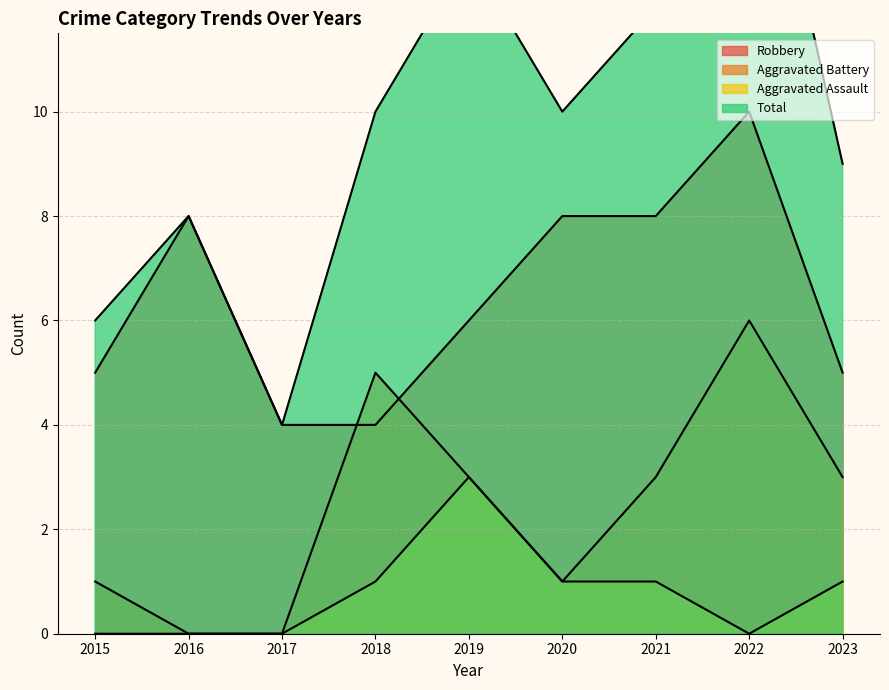

Reading right to left, extract all data points from this chart.

Robbery: 2023=5	2022=10	2021=8	2020=8	2019=6	2018=4	2017=4	2016=8	2015=5
Aggravated Battery: 2023=3	2022=6	2021=3	2020=1	2019=3	2018=5	2017=0	2016=0	2015=1
Aggravated Assault: 2023=1	2022=0	2021=1	2020=1	2019=3	2018=1	2017=0	2016=0	2015=0
Total: 2023=9	2022=17	2021=12	2020=10	2019=13	2018=10	2017=4	2016=8	2015=6